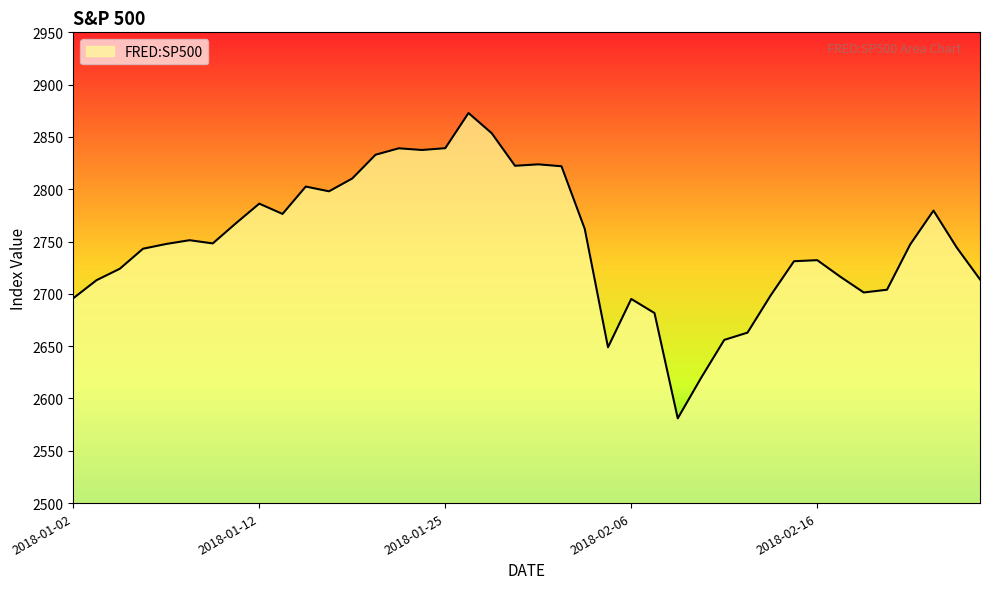

What is the smallest value displayed?

2581.0